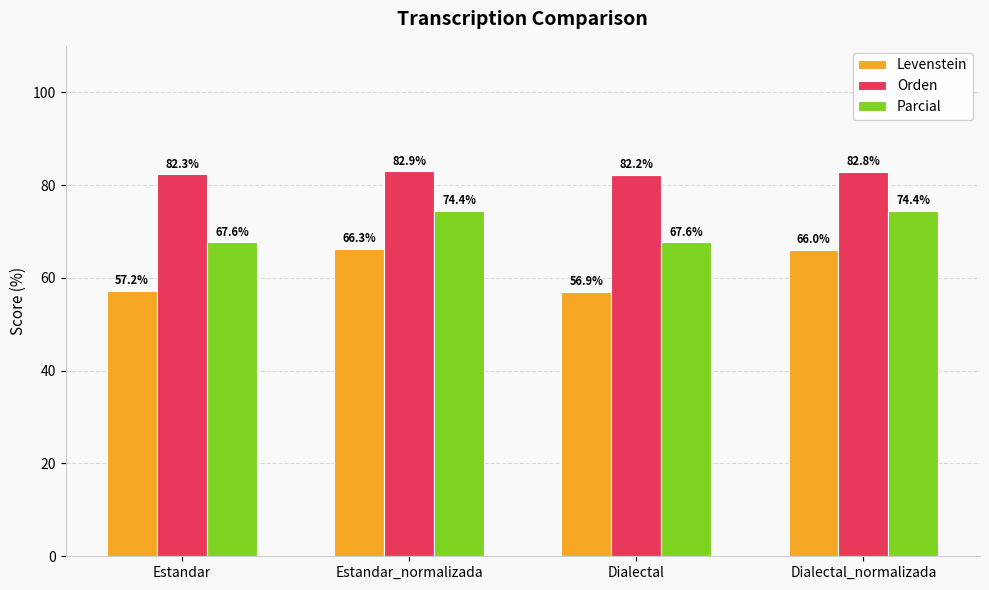

Rank the series at Dialectal from lowest to highest value.

Levenstein, Parcial, Orden